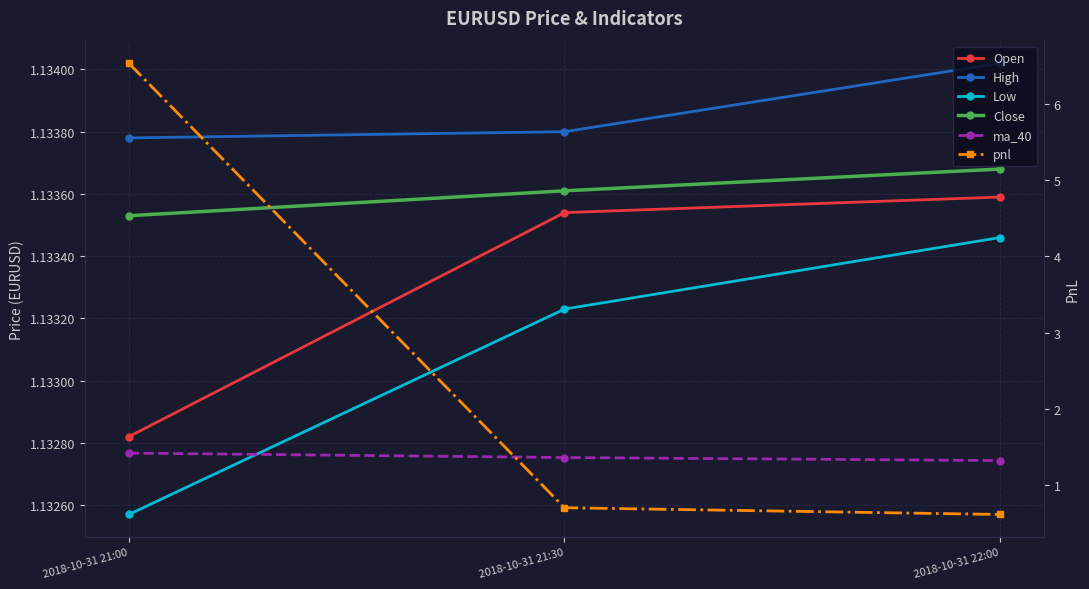

What position from the left is 2018-10-31 22:00?

3